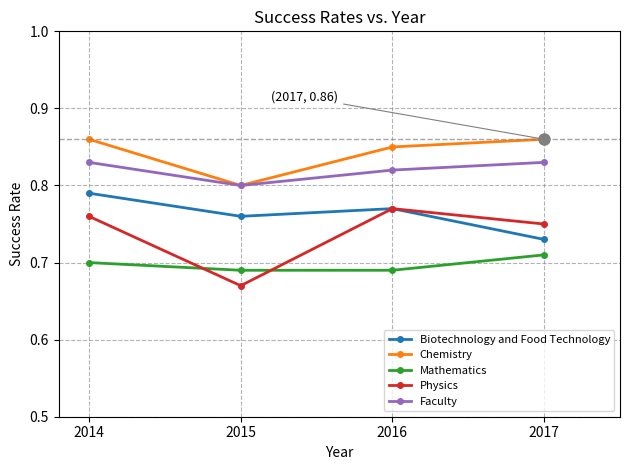

Which series has the largest total across all categories?

Chemistry